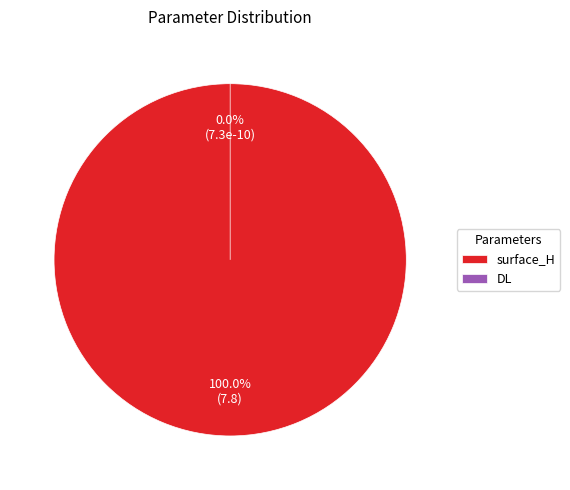

To the nearest percent, what is the average slice percentage?

50%